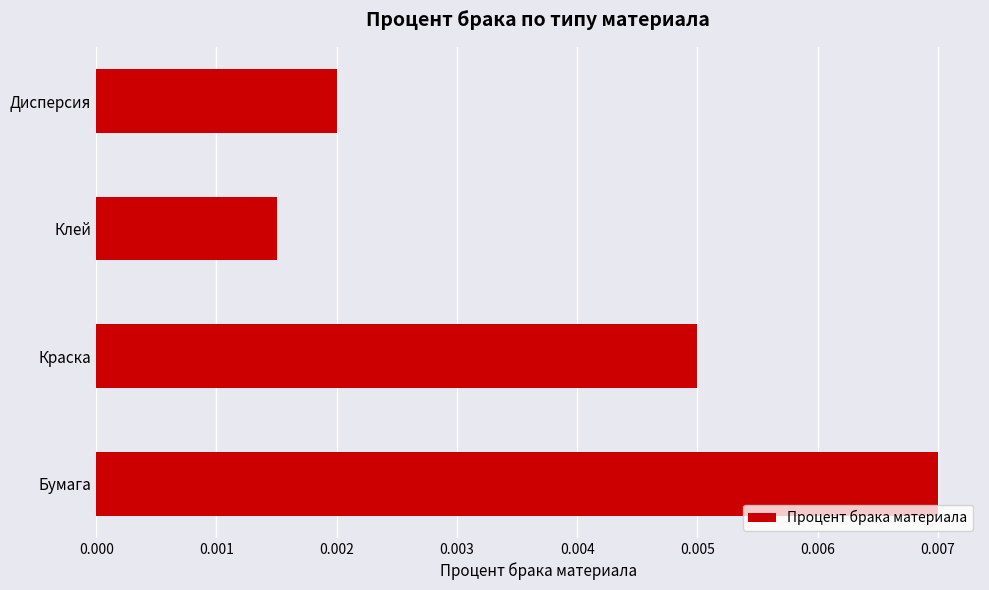

How many distinct data groups are displayed?

1